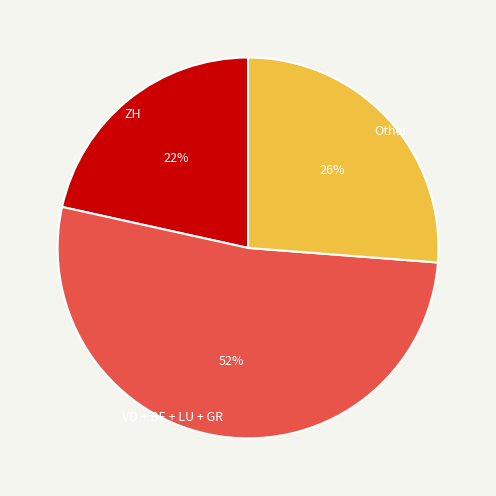

To the nearest percent, what is the average slice percentage?

33%